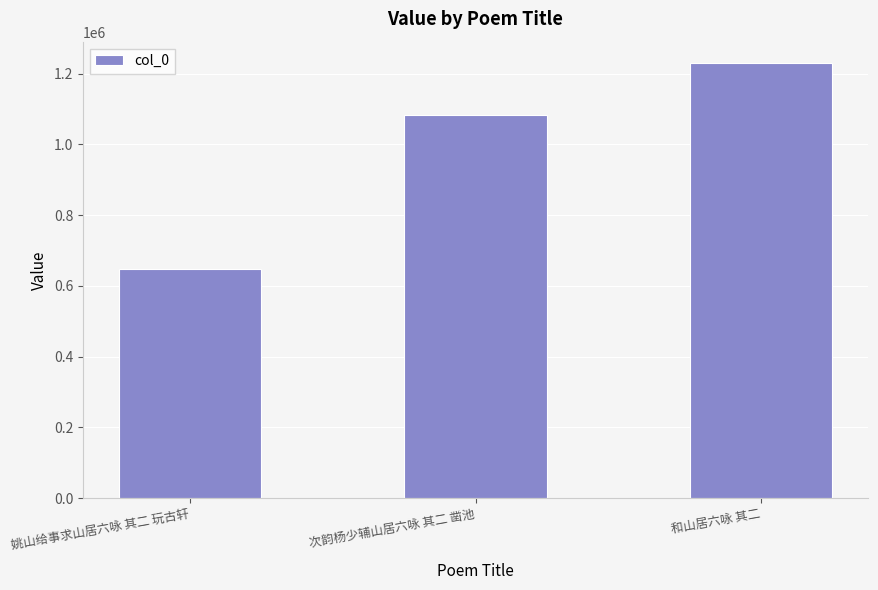

How many data points are less than 1083650?

1